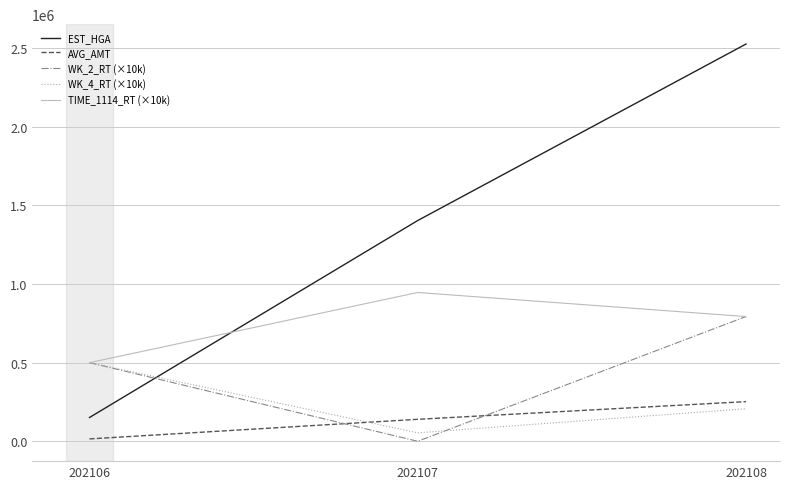

What is the sum of the WK_4_RT (×10k) values at 202107 and 202108?

260600